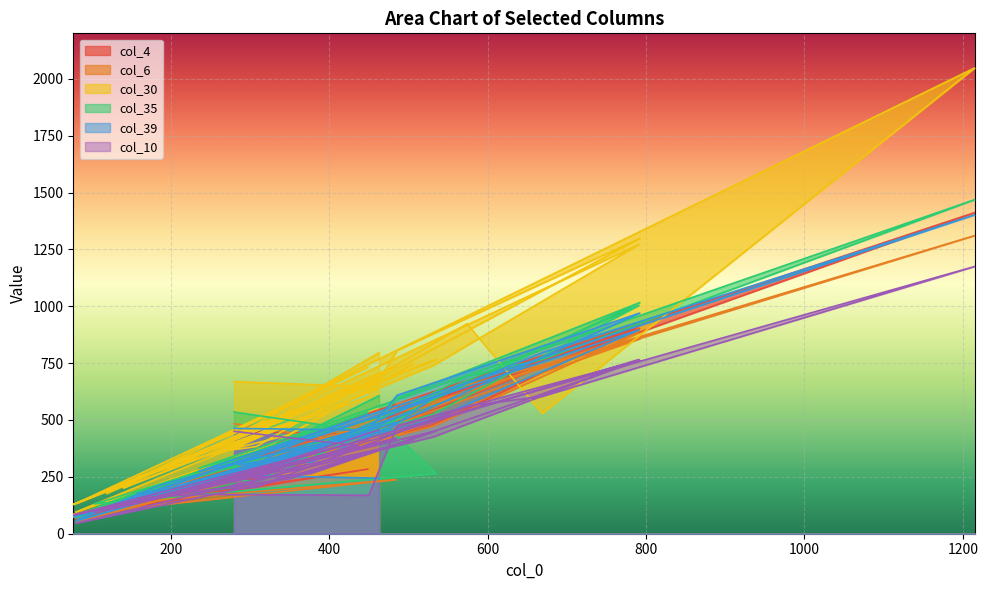

What is the difference between the maximum and minimum values in the col_35 series?

1399